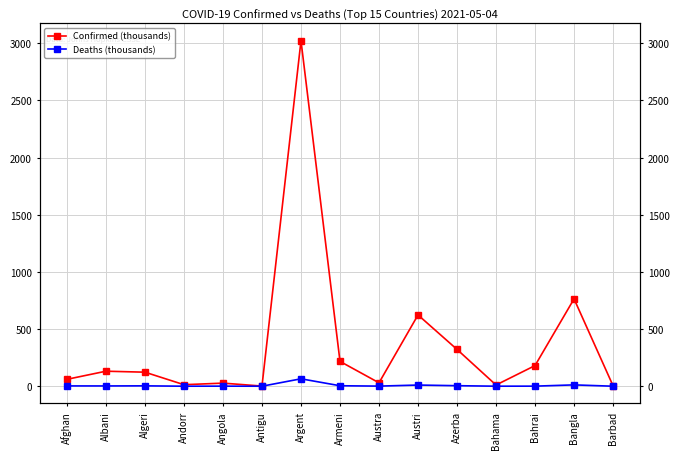

Where is Confirmed (thousands) nearest to the value 1511?

Bangla